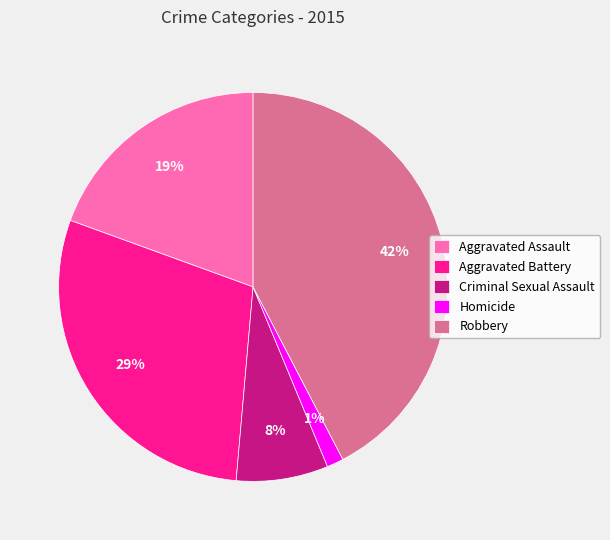

To the nearest percent, what portion does Homicide represent?

1%